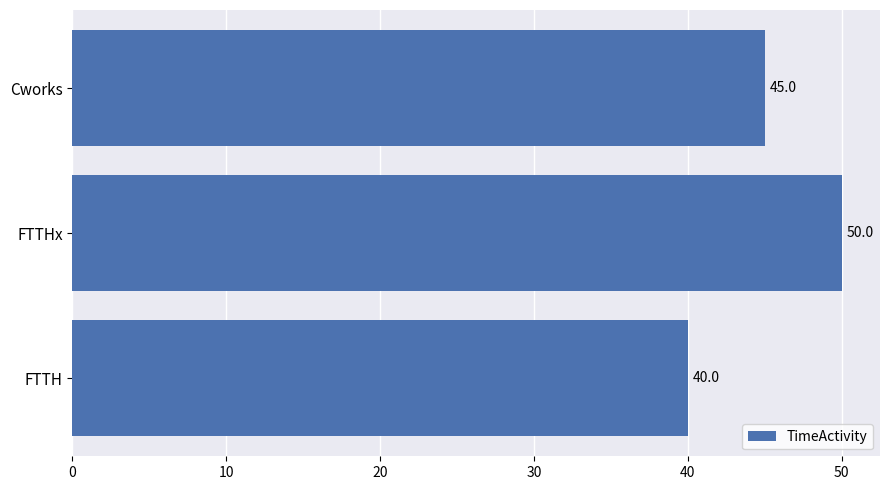

Approximately how many times larger is the value at Cworks compared to FTTH?

1.1